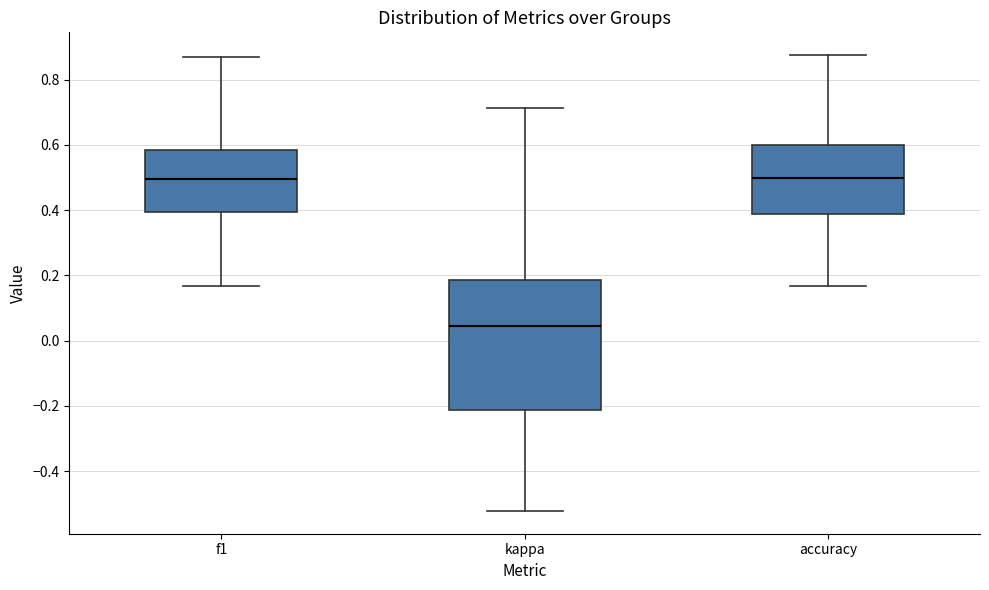

Which box is the tallest, from its lower edge to its upper edge?

kappa